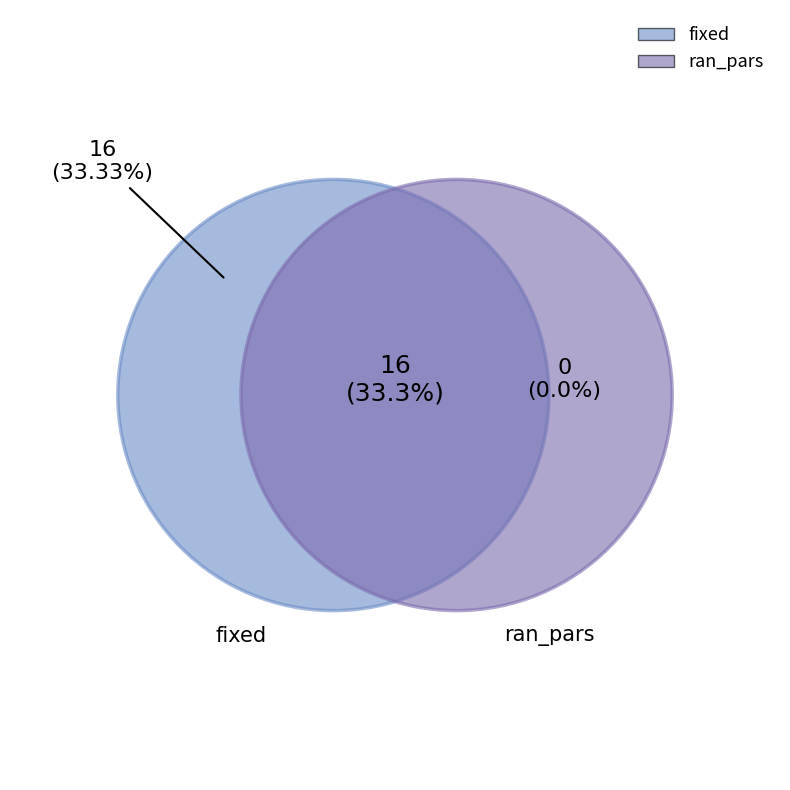

Rank the categories by value from highest to lowest.

fixed, ran_pars